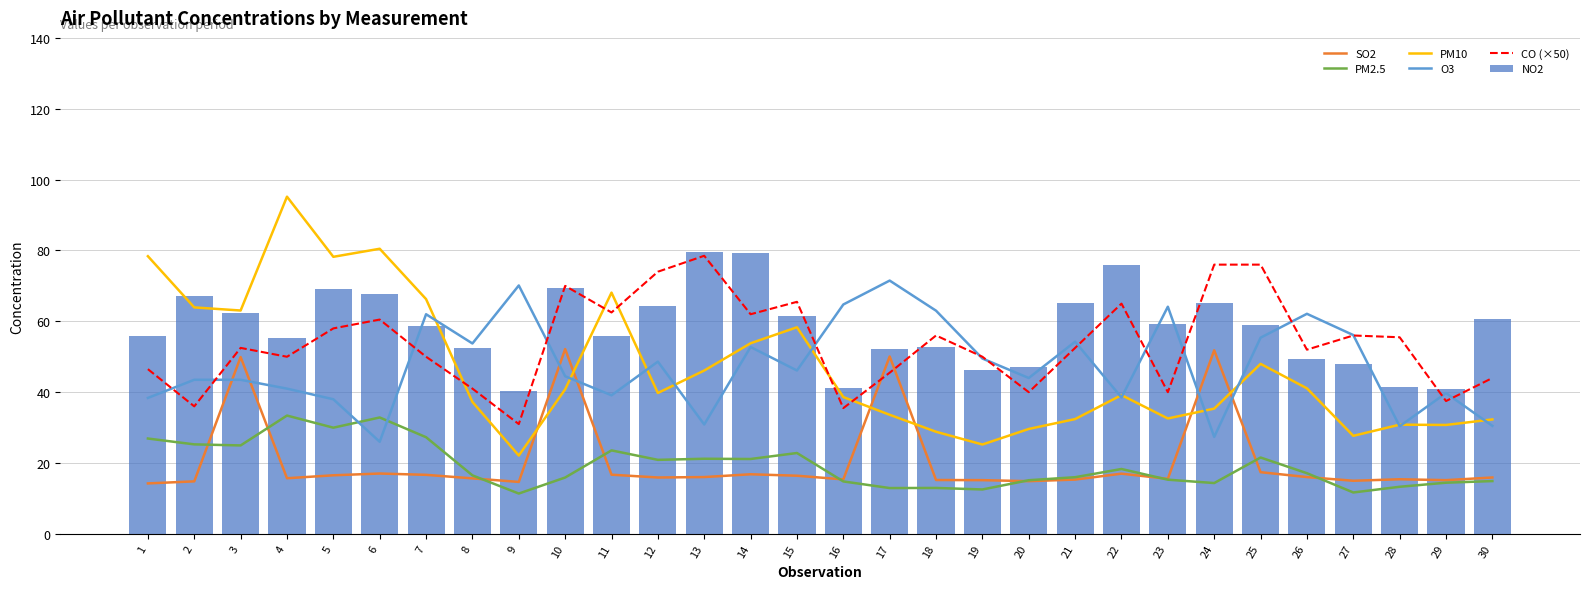

What is the value of the PM10 bar at the 25th from the left?

48.0